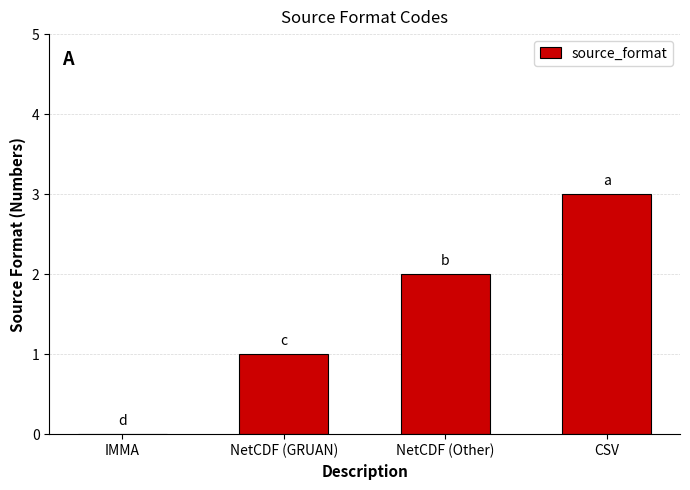

What is the sum of all values?

6